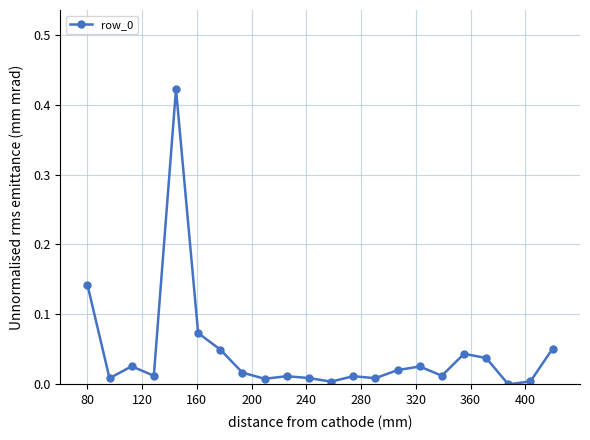

True or false: the data has more than 0 interior local peaks.

True